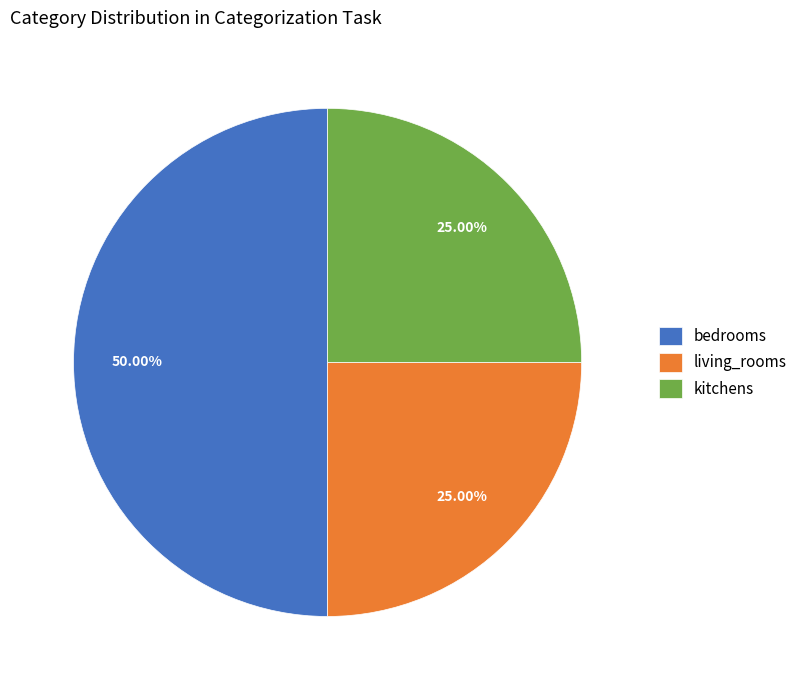

Is it true that bedrooms is 57% of the pie?

False